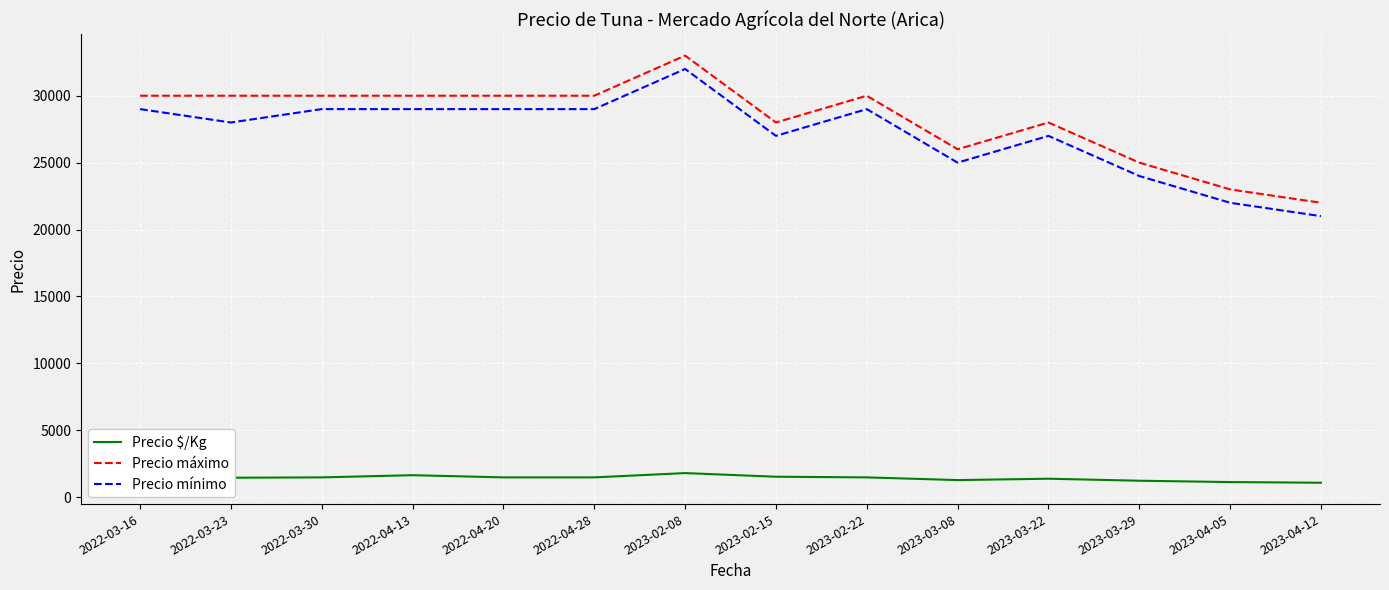

What is the lowest value of the Precio máximo series?

22000